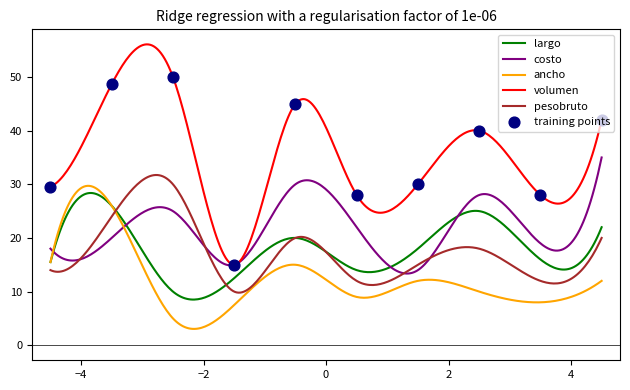

True or false: pesobruto and volumen cross at least once.

False